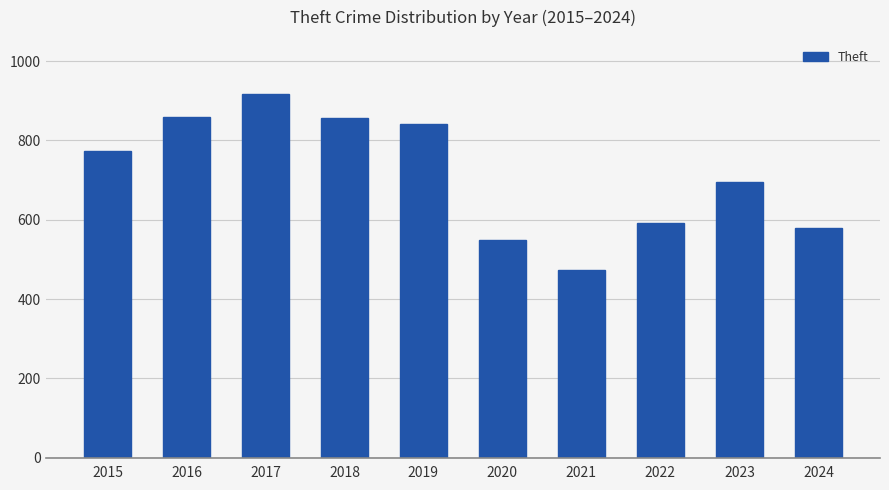

At which category does the chart reach its peak across all series?

2017